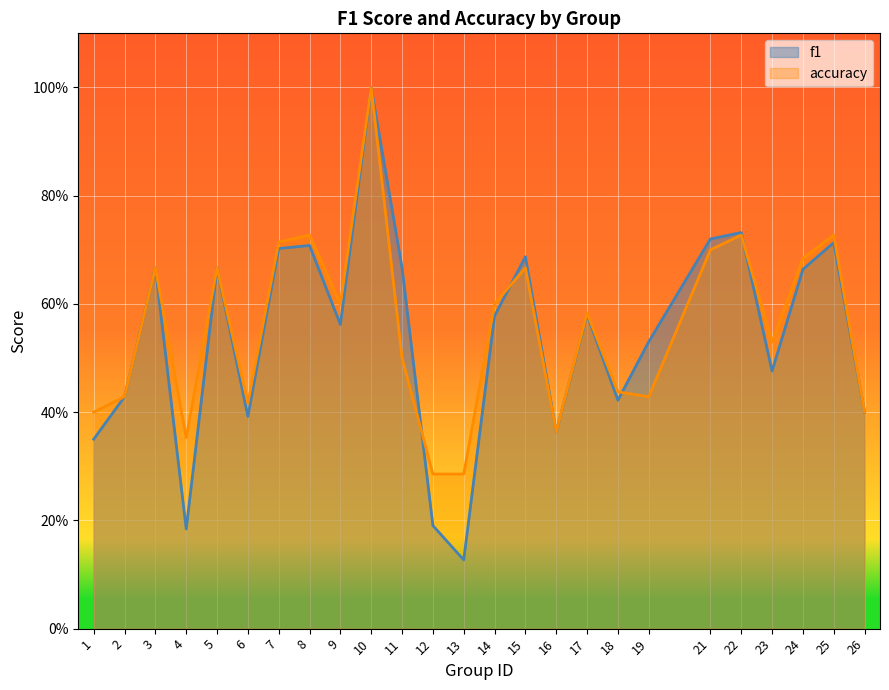

Where is the first local minimum for f1?

4